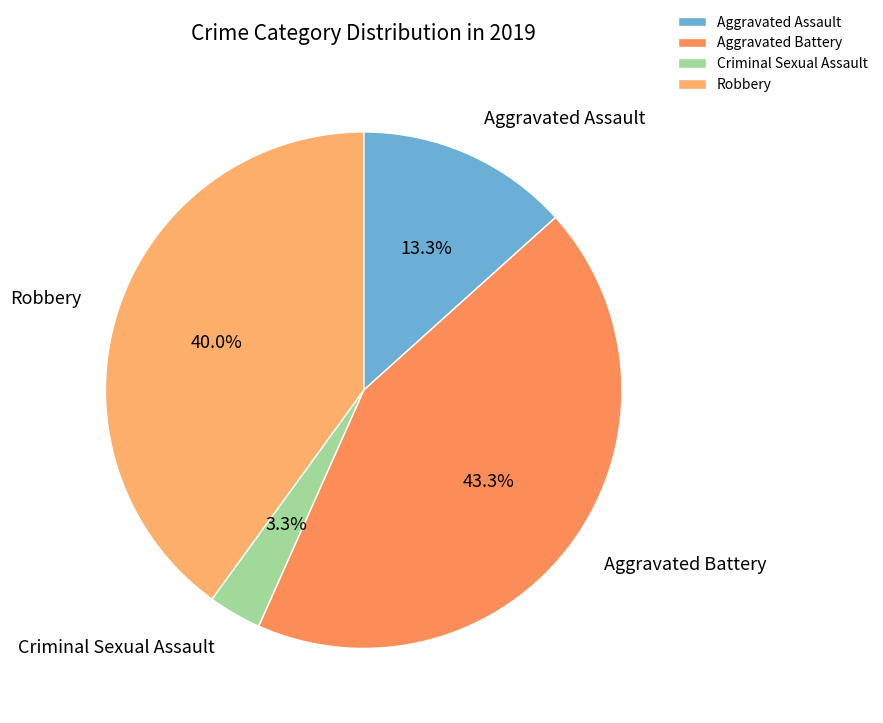

What percentage is the Robbery slice, to the nearest percent?

40%